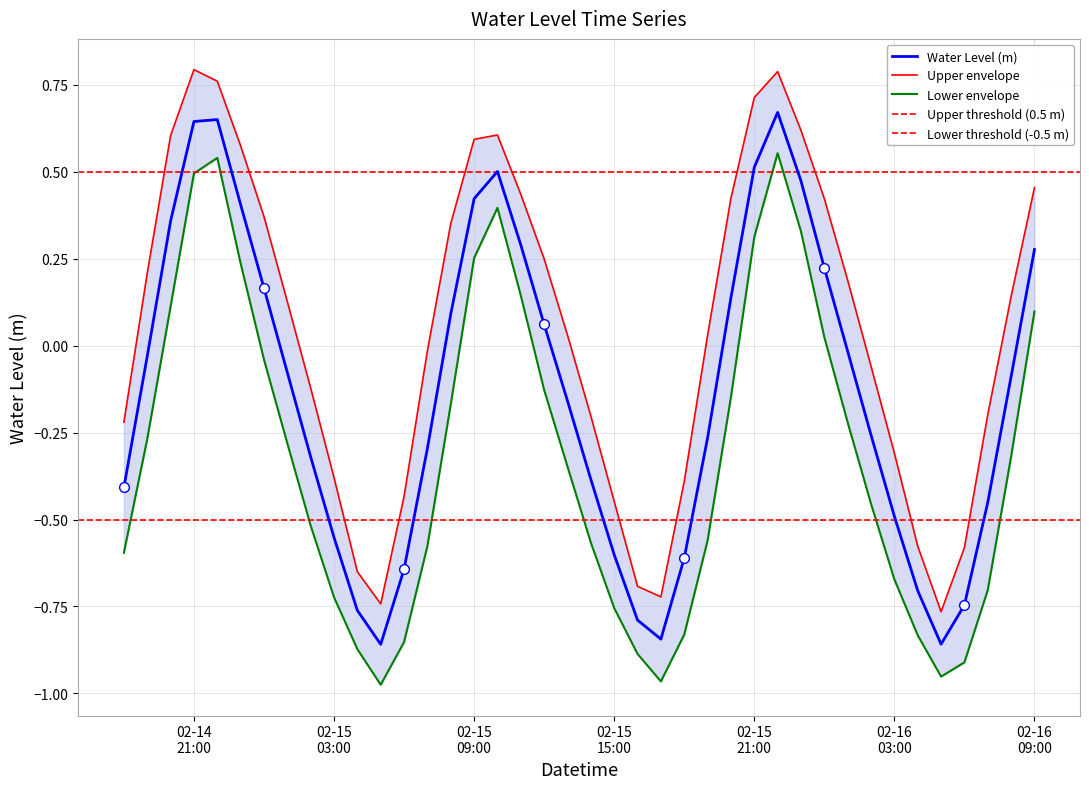

How many values are above zero?

16